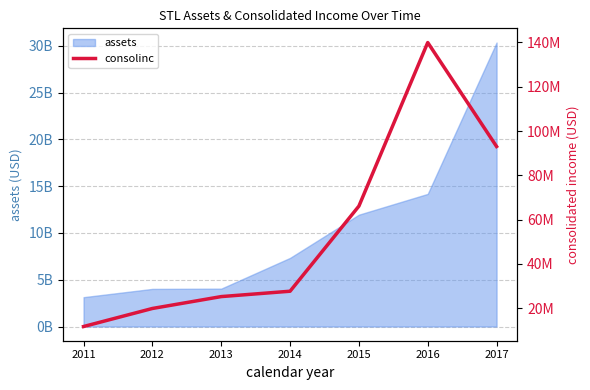

The chart shows a value of 25254000 at 2013. True or false?

True